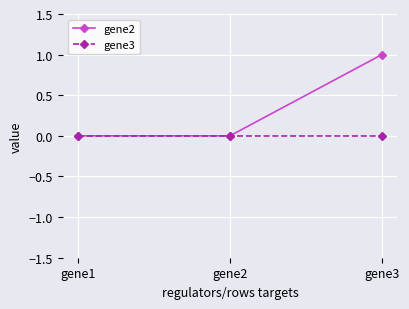

Rank the series by their maximum value, from highest to lowest.

gene2, gene3